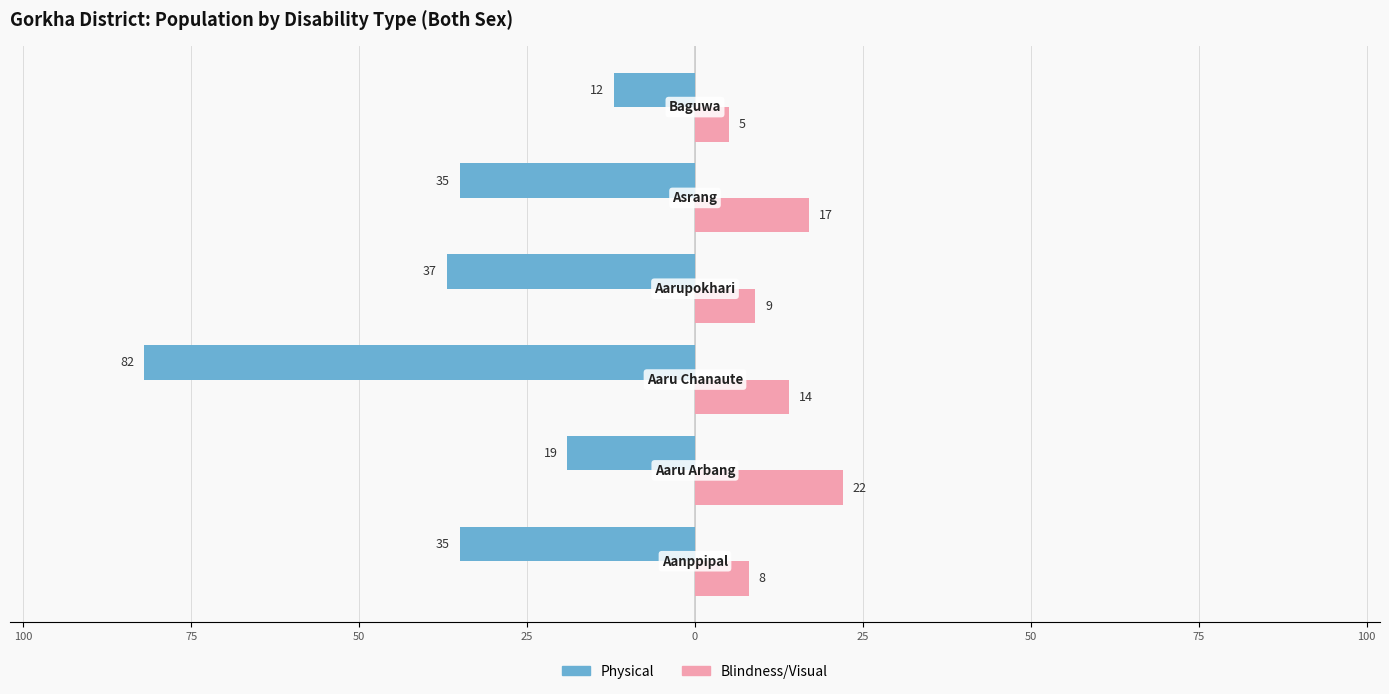

Reading left to right, what are all the values shown in this chart?

Physical: -35	-19	-82	-37	-35	-12
Blindness/Visual: 8	22	14	9	17	5